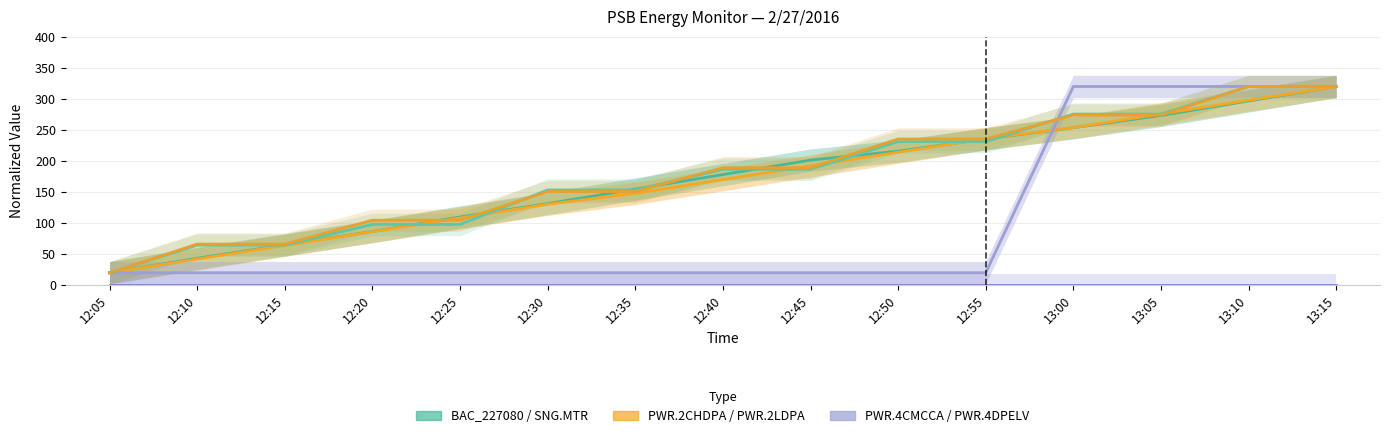

True or false: PSB.PWR.4DPELV and PSB.PWR.4CMCCA intersect in this chart.

False